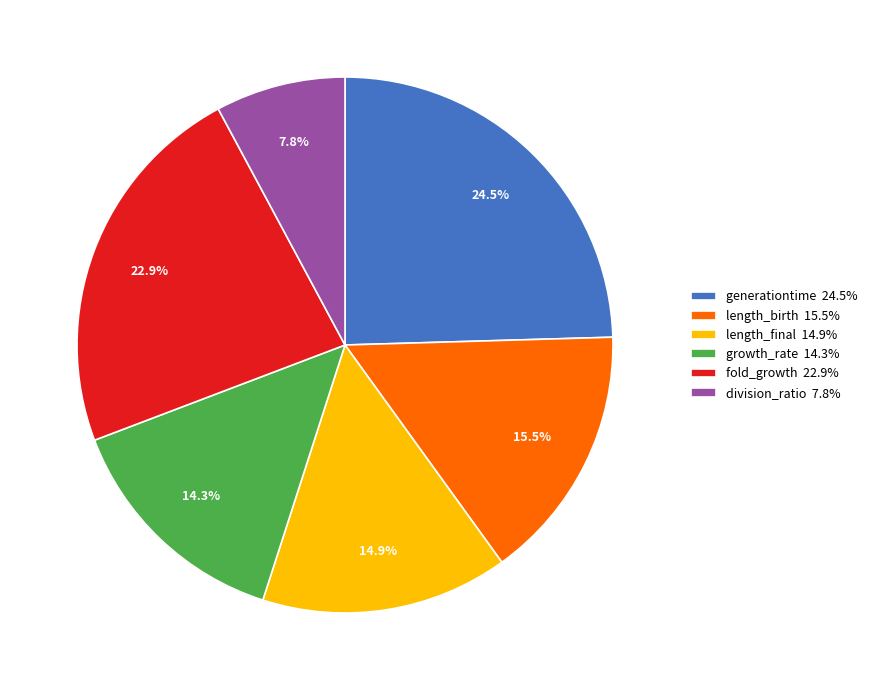

Is there a majority slice in this chart?

No